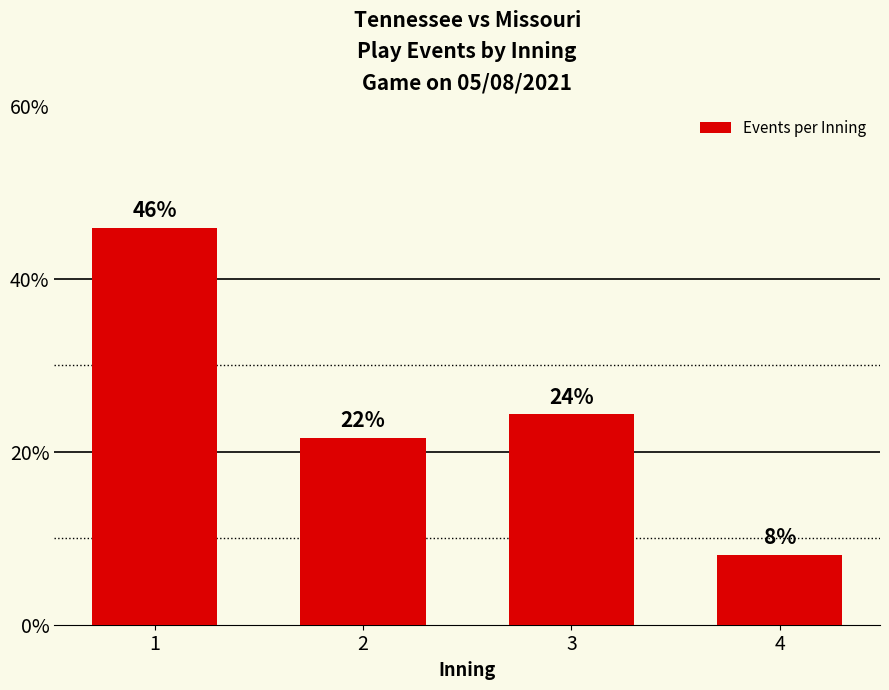

List the labels in order of value, largest first.

1, 3, 2, 4